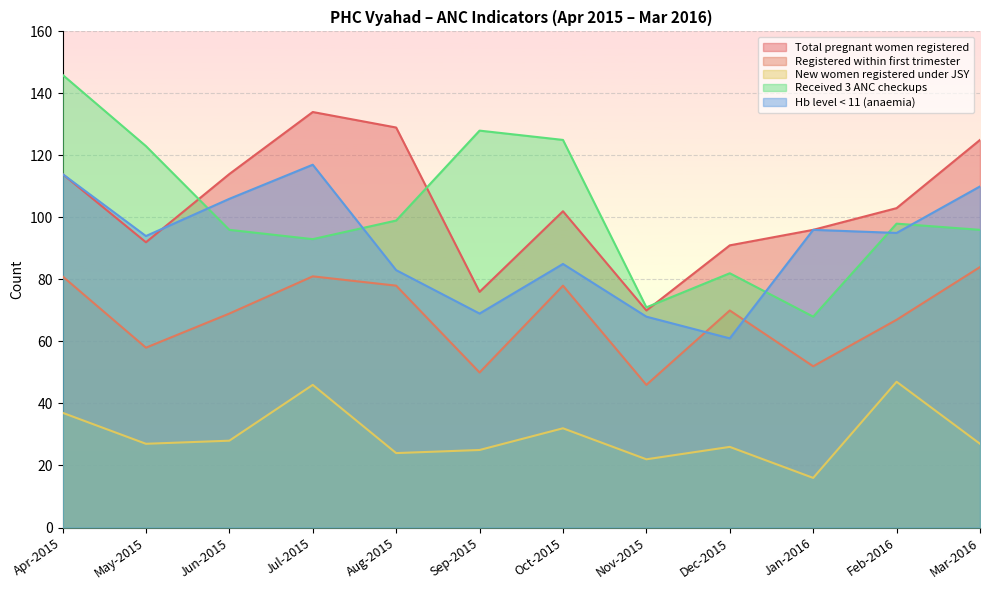

Which series ends up on top after the final intersection of Registered within first trimester and Hb level < 11 (anaemia)?

Hb level < 11 (anaemia)